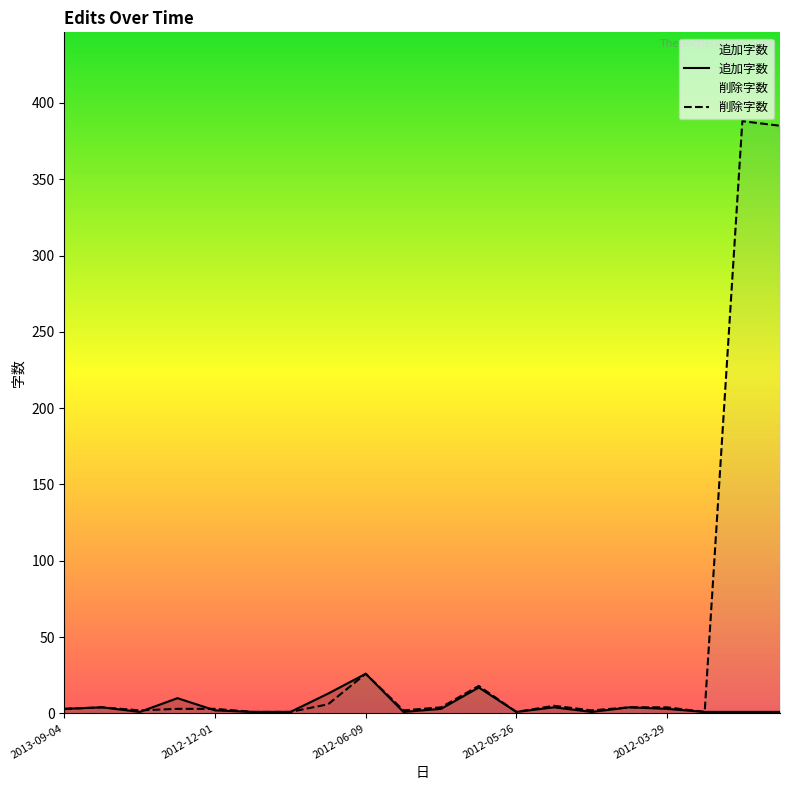

After their last crossing, which series has the higher values: 削除字数 or 追加字数?

削除字数